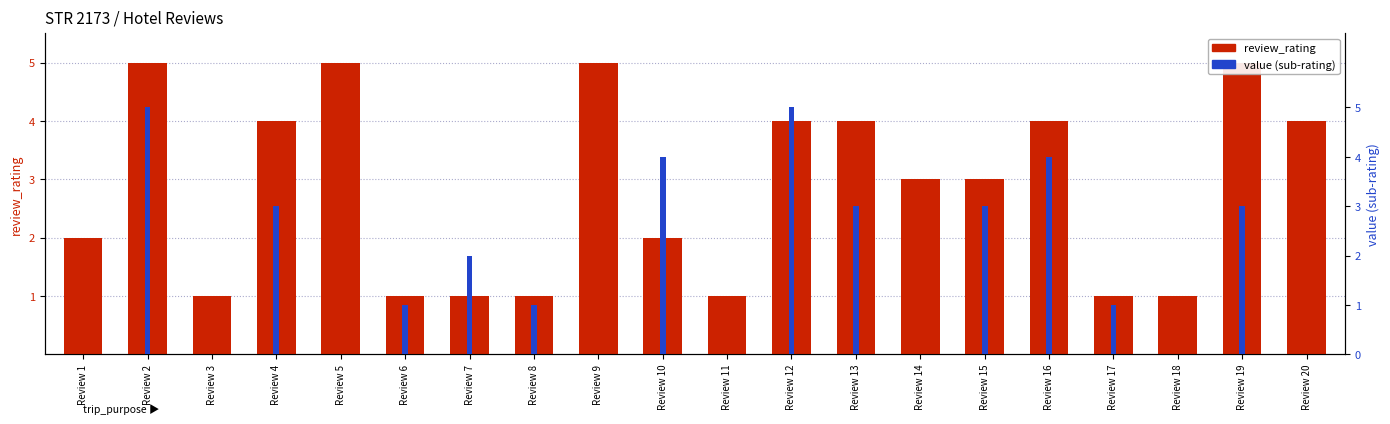

What is the approximate value of review_rating at Review 10?

2